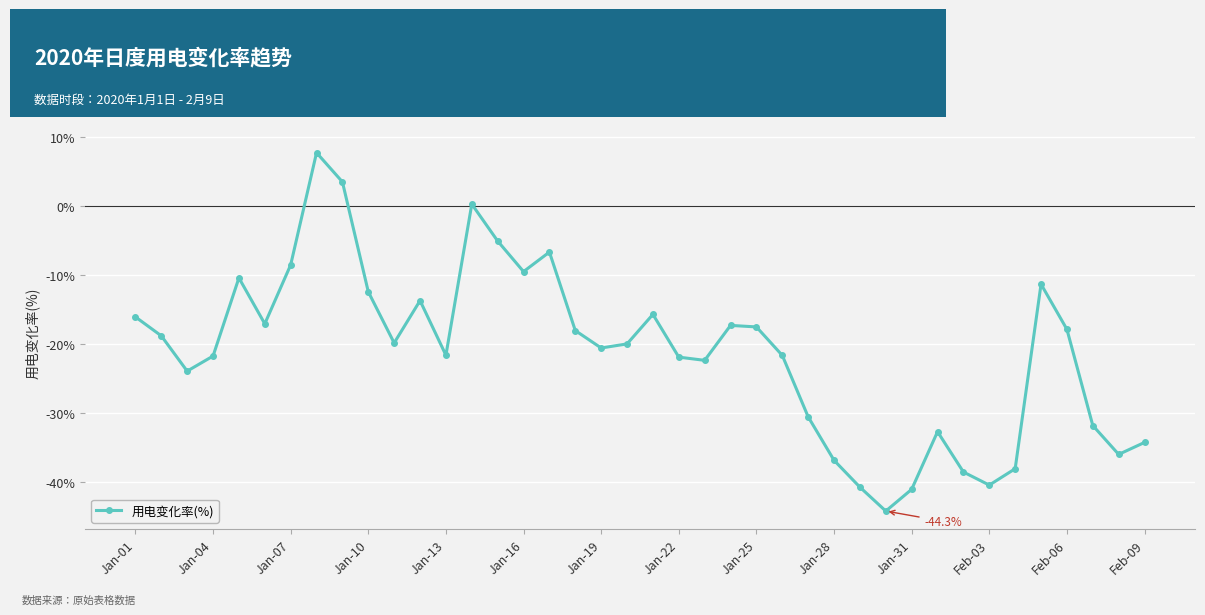

What is the maximum value shown in the chart?

7.7